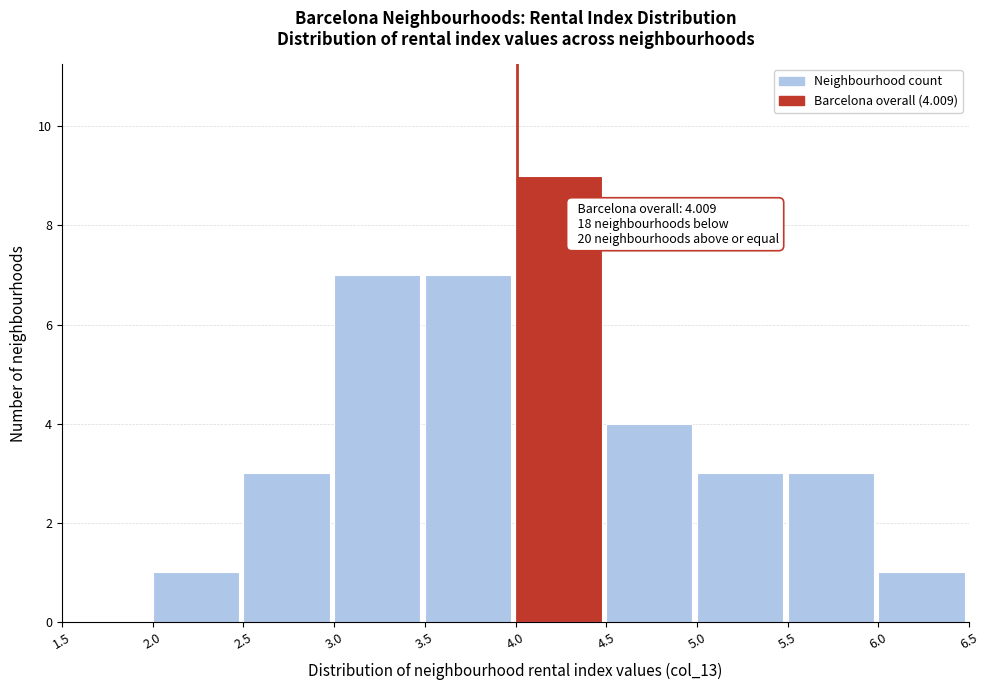

Over which range of the x-axis is the bar tallest?

4.0 to 4.5